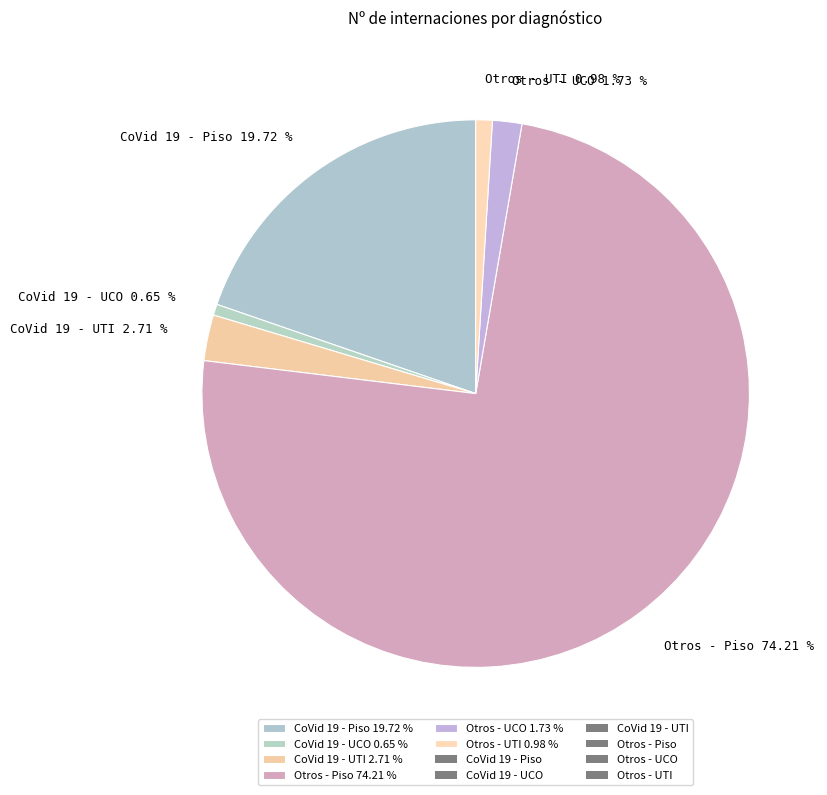

Is there any slice that represents more than half of the pie?

Yes